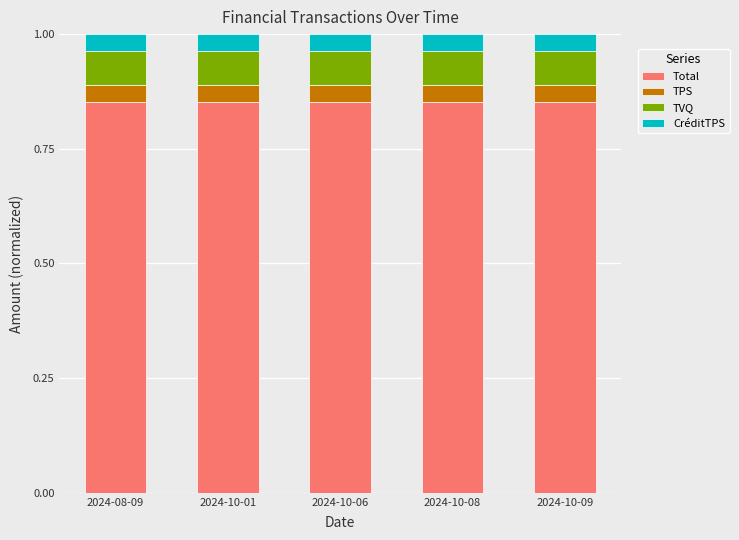

What is the sum of the Total values at 2024-10-06 and 2024-10-01?

1.7